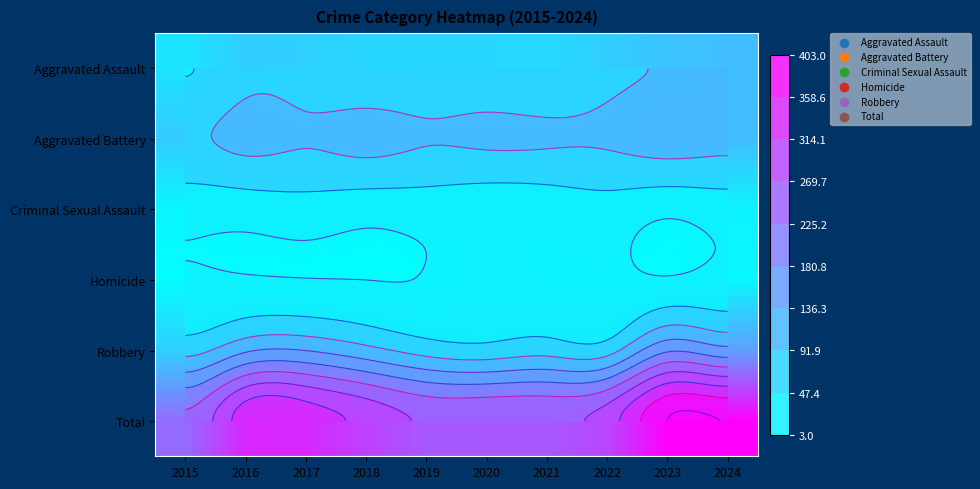

At which label does Aggravated Battery reach its minimum?

2015